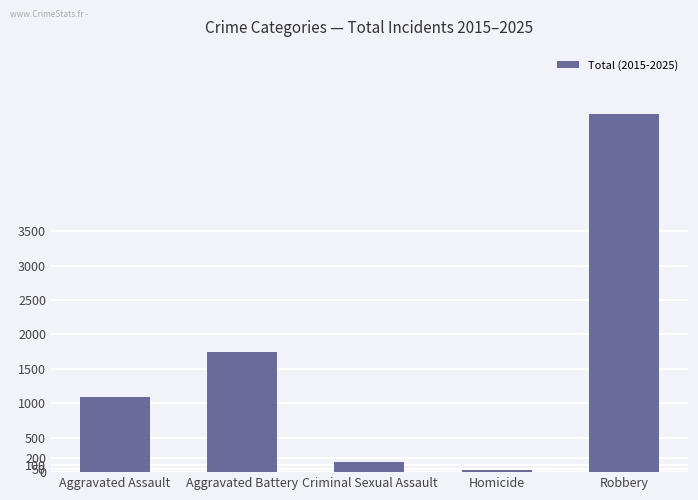

Which has a higher value, Homicide or Robbery?

Robbery